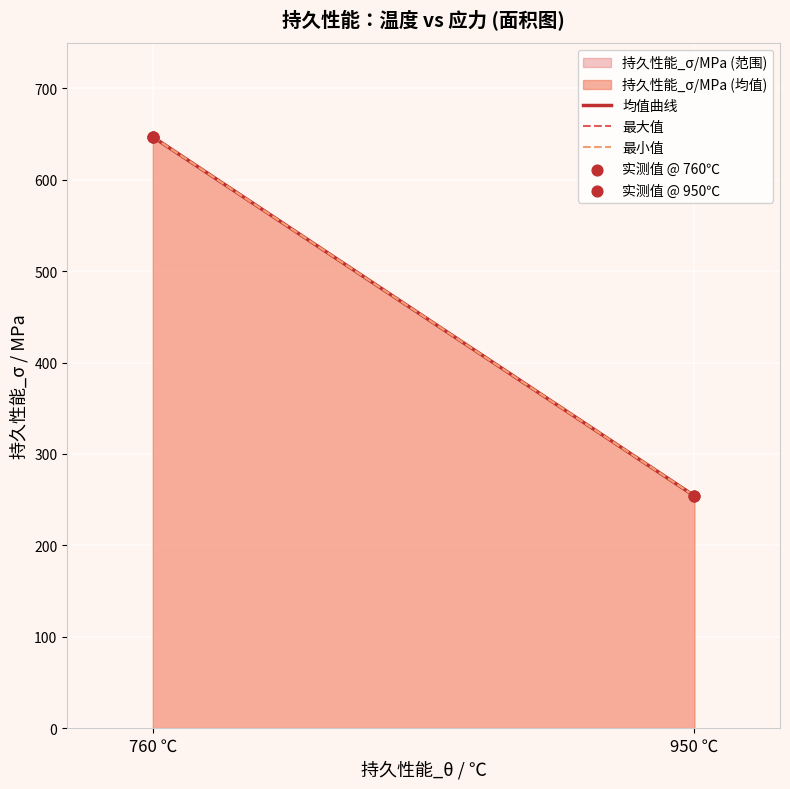

What is the ratio of the value at 950 to the value at 760?

0.4